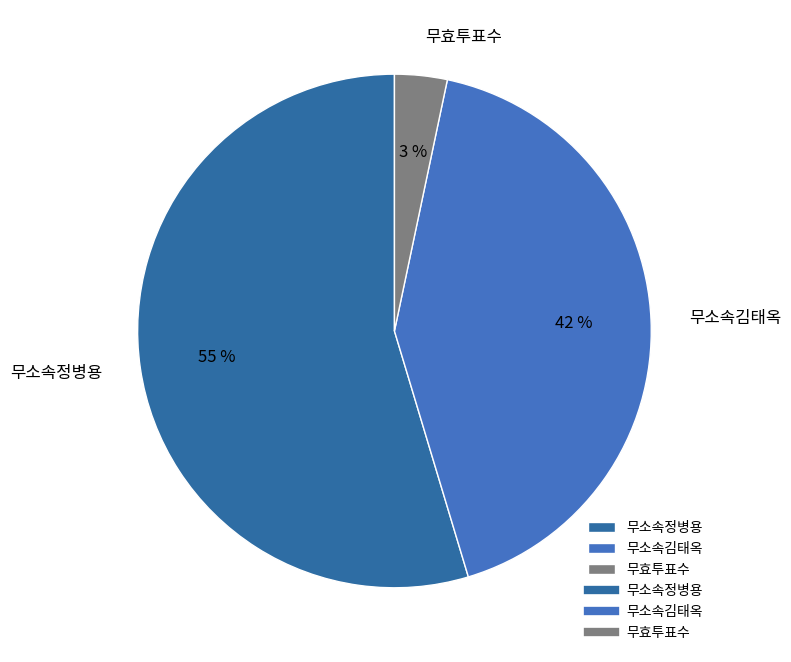

To the nearest percent, what percentage of the pie is 무소속김태옥?

42%